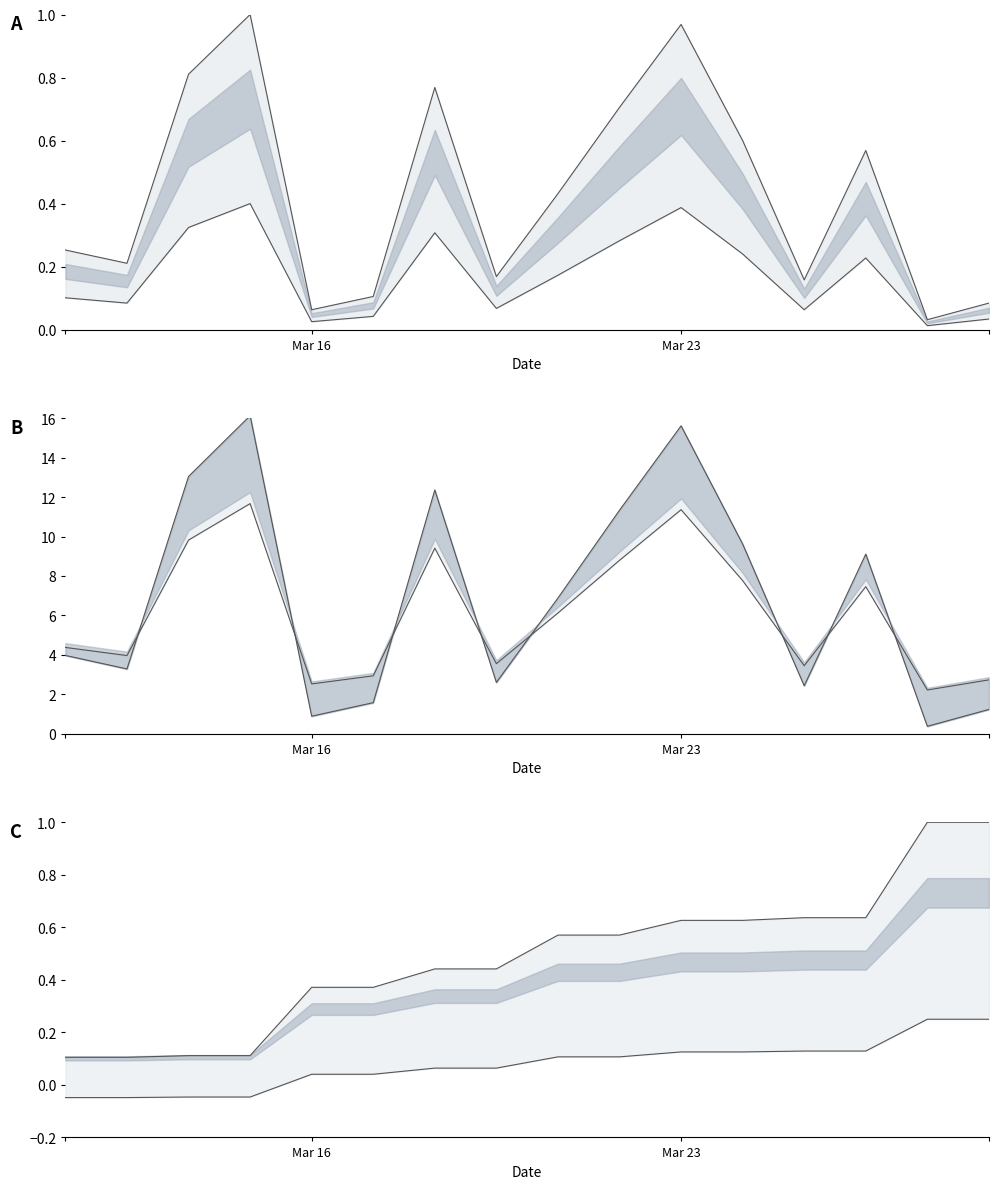

Rank the series by their average value, from lowest to highest.

lower, upper